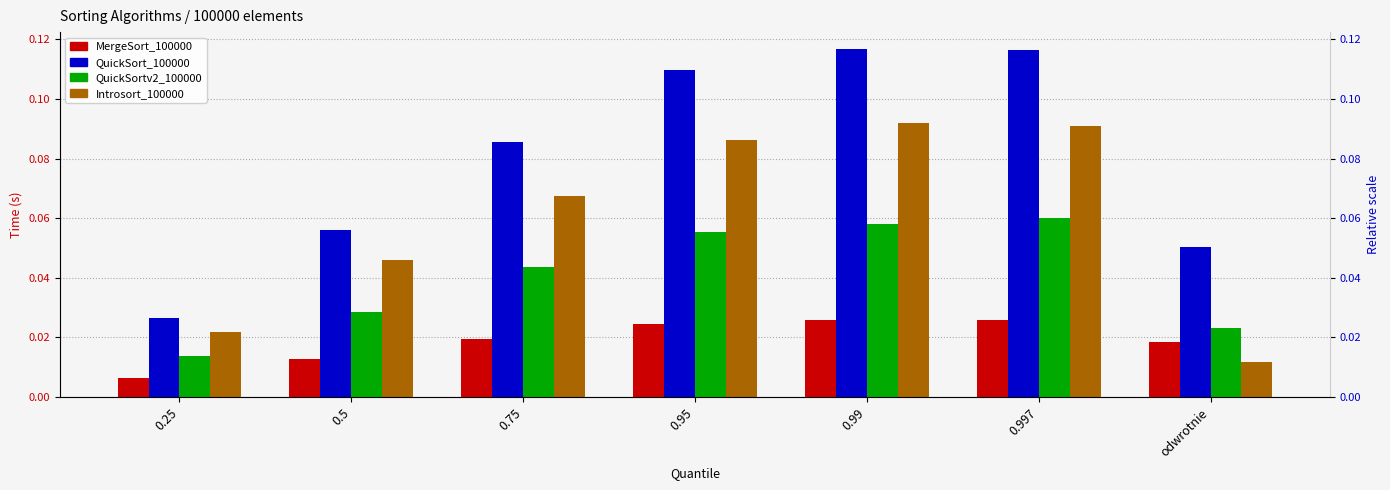

Reading right to left, list all the values displayed in this chart.

MergeSort_100000: odwrotnie=0.0	0.997=0.0	0.99=0.0	0.95=0.0	0.75=0.0	0.5=0.0	0.25=0.0
QuickSort_100000: odwrotnie=0.1	0.997=0.1	0.99=0.1	0.95=0.1	0.75=0.1	0.5=0.1	0.25=0.0
QuickSortv2_100000: odwrotnie=0.0	0.997=0.1	0.99=0.1	0.95=0.1	0.75=0.0	0.5=0.0	0.25=0.0
Introsort_100000: odwrotnie=0.0	0.997=0.1	0.99=0.1	0.95=0.1	0.75=0.1	0.5=0.0	0.25=0.0